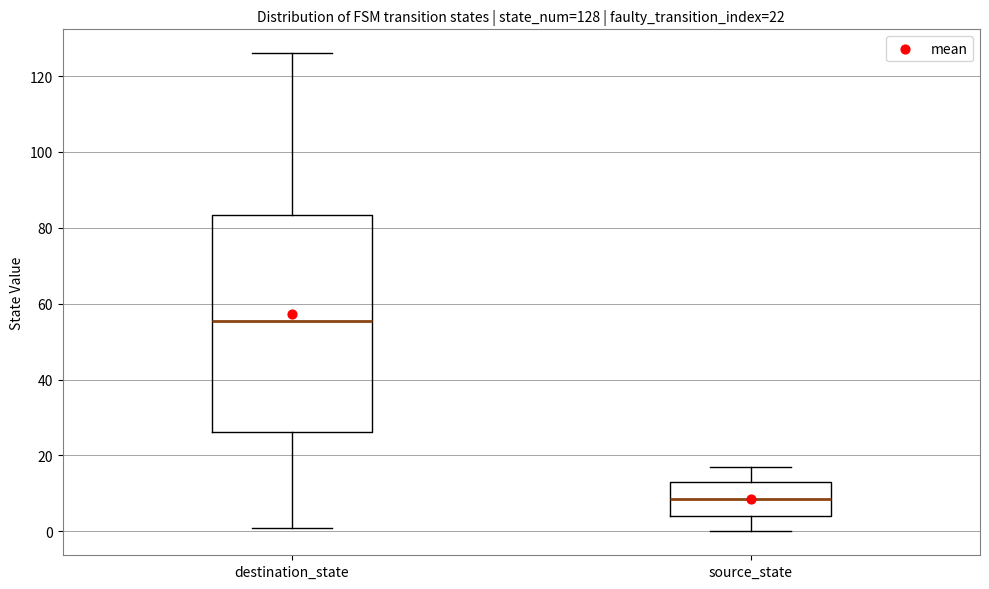

Which box's median line is the lowest?

source_state